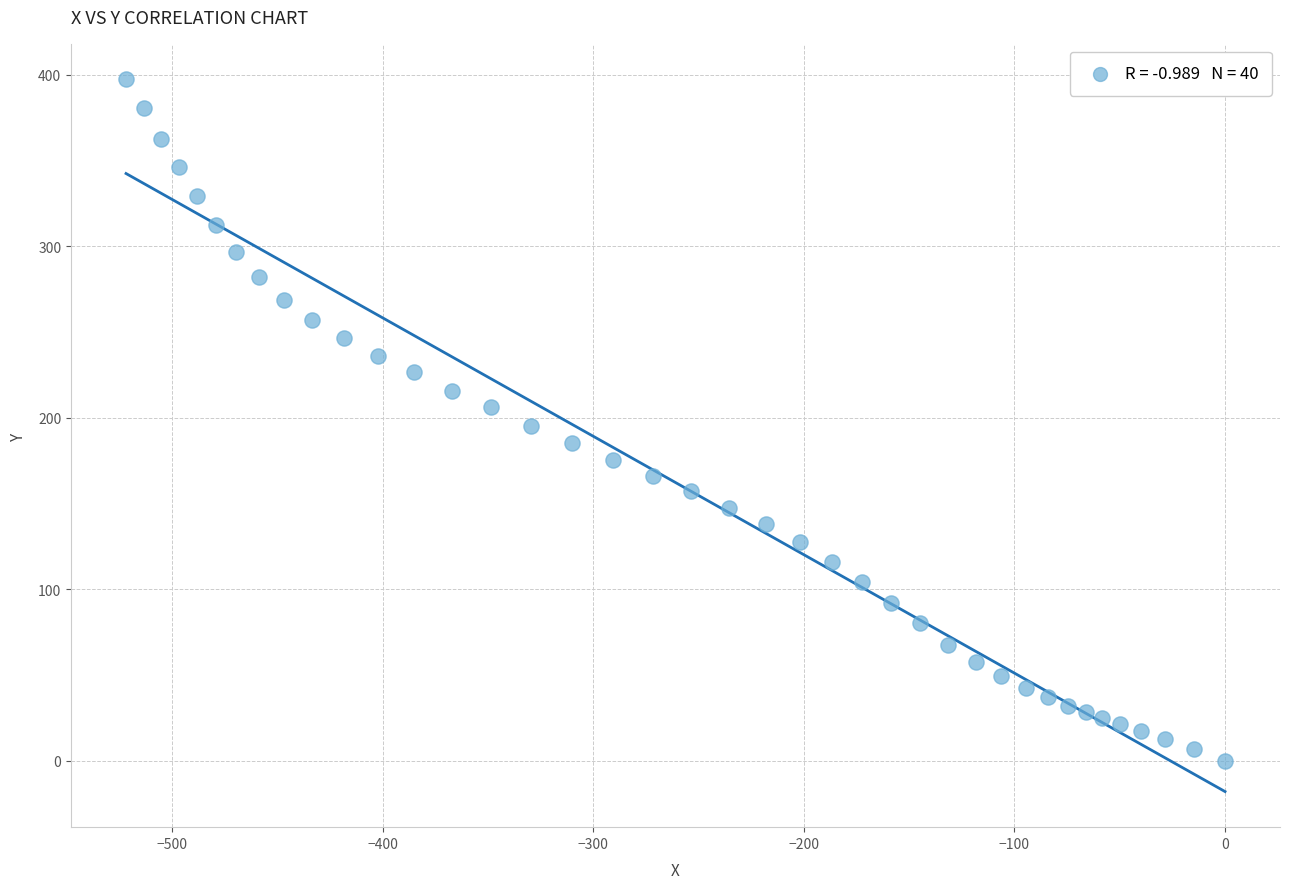

What is the range of X values (max minus min)?

521.9